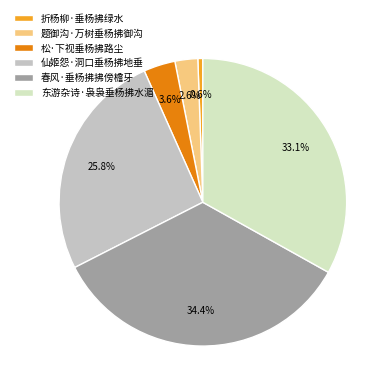

Count the number of slices in the pie.

6